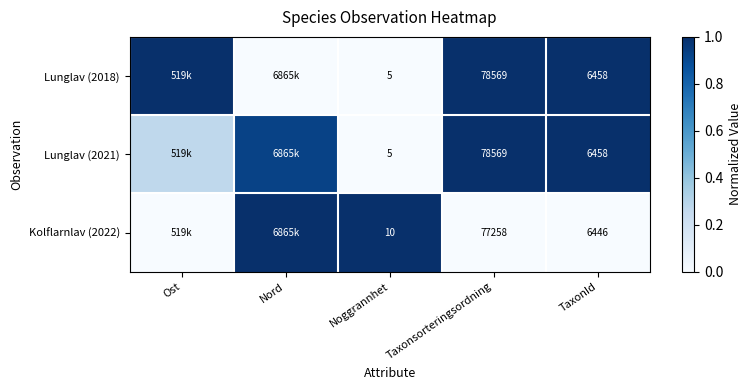

Is the value of Lunglav (2021) at Noggrannhet greater than the value of Kolflarnlav (2022) at Taxonsorteringsordning?

No